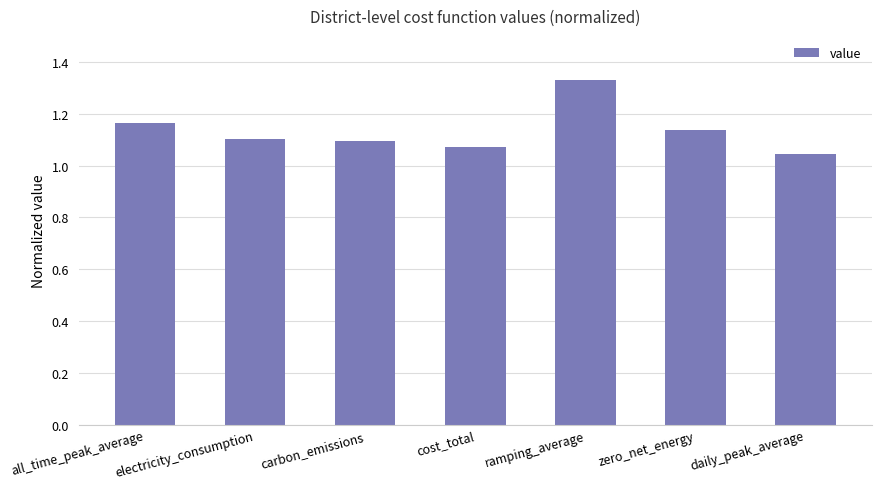

What position from the right is all_time_peak_average?

7